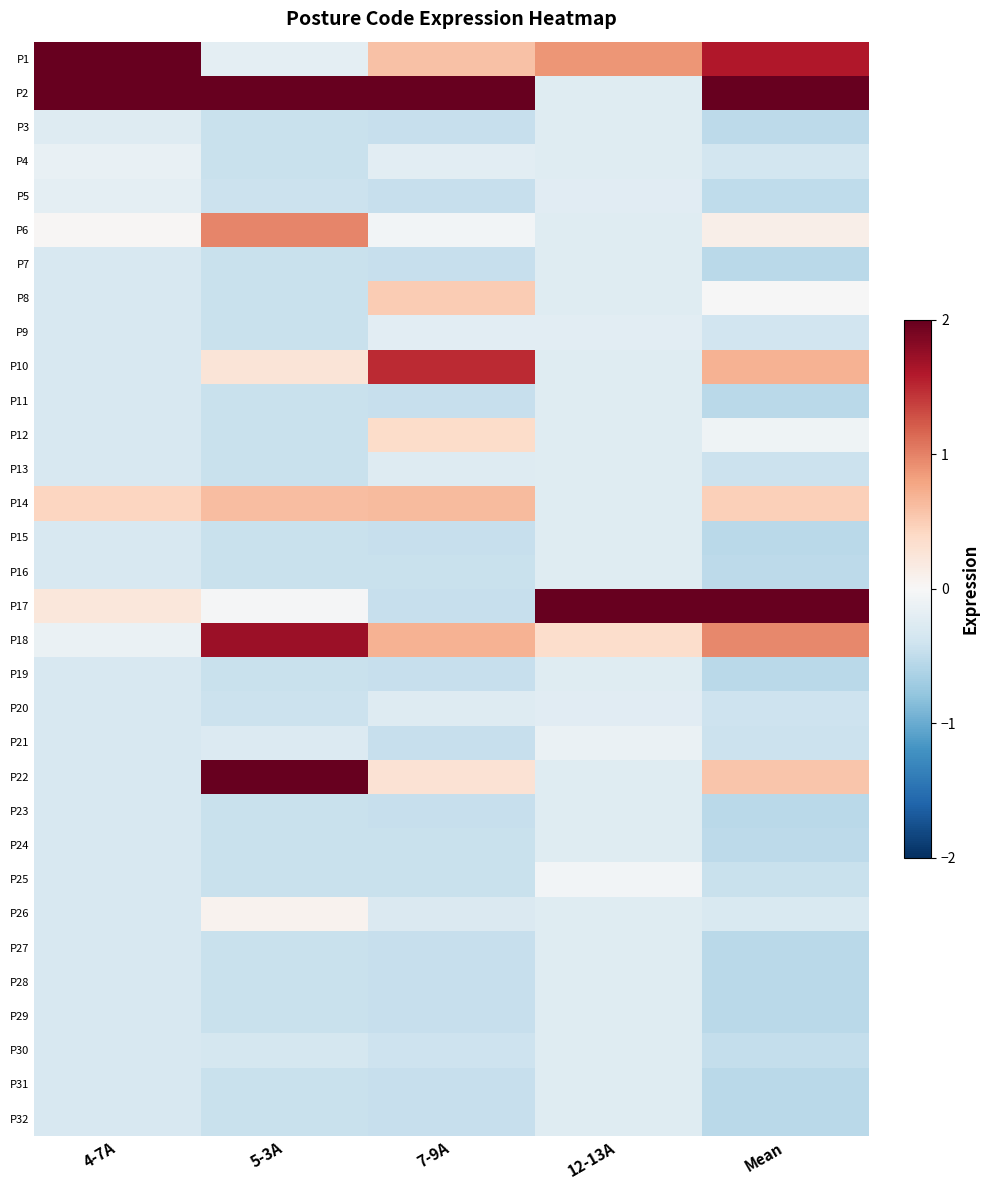

Which series has the largest range (max minus min)?

P17